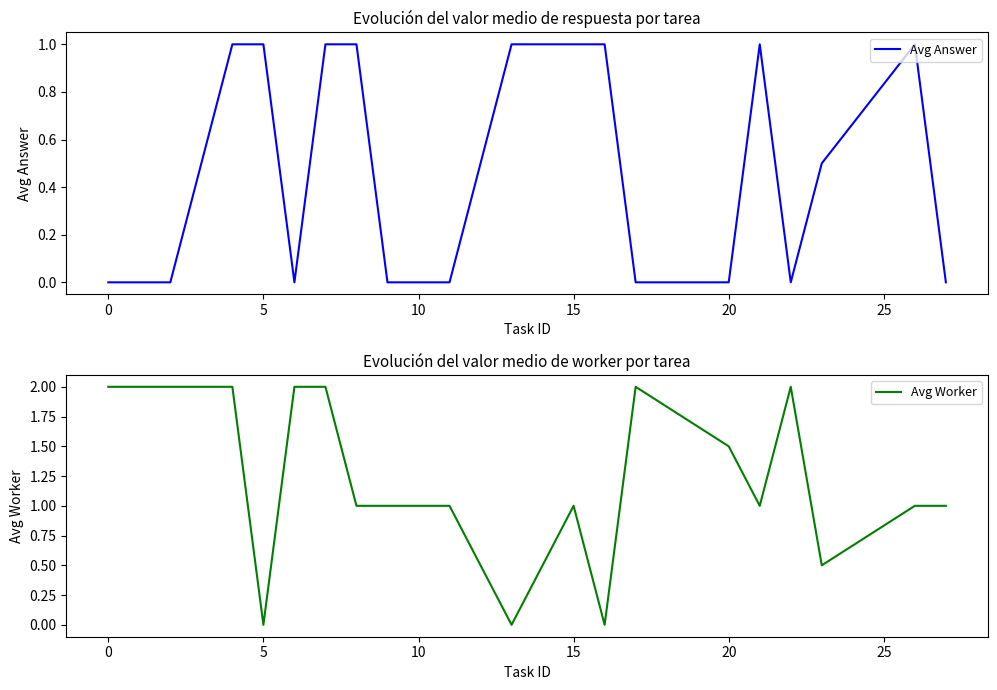

What are all the series names shown in the legend?

Avg Answer, Avg Worker